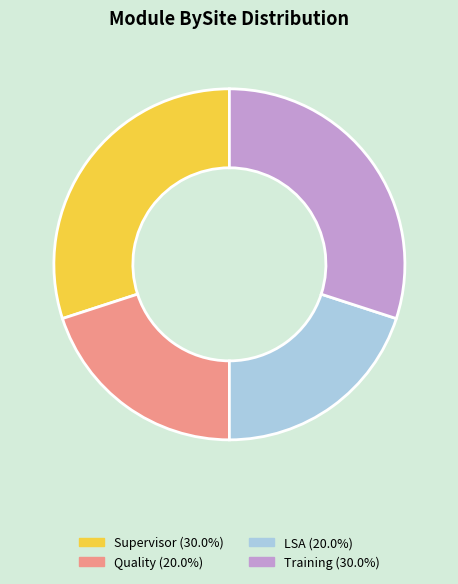

Is there a majority slice in this chart?

No